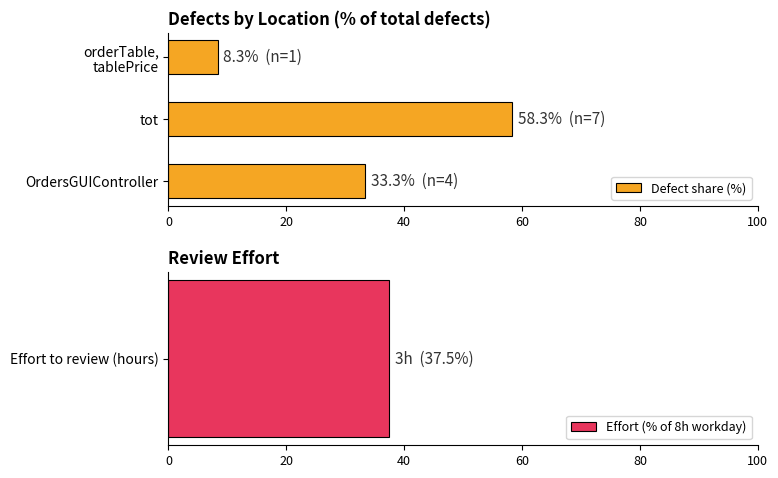

The Defect share (%) series shows 50.9 at OrdersGUIController. True or false?

False